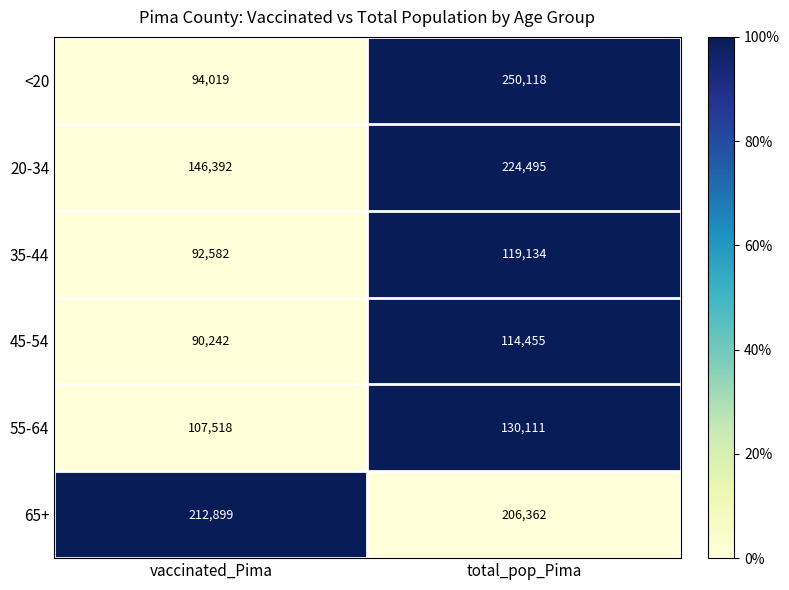

What is the difference between the 55-64 values at total_pop_Pima and vaccinated_Pima?

22593